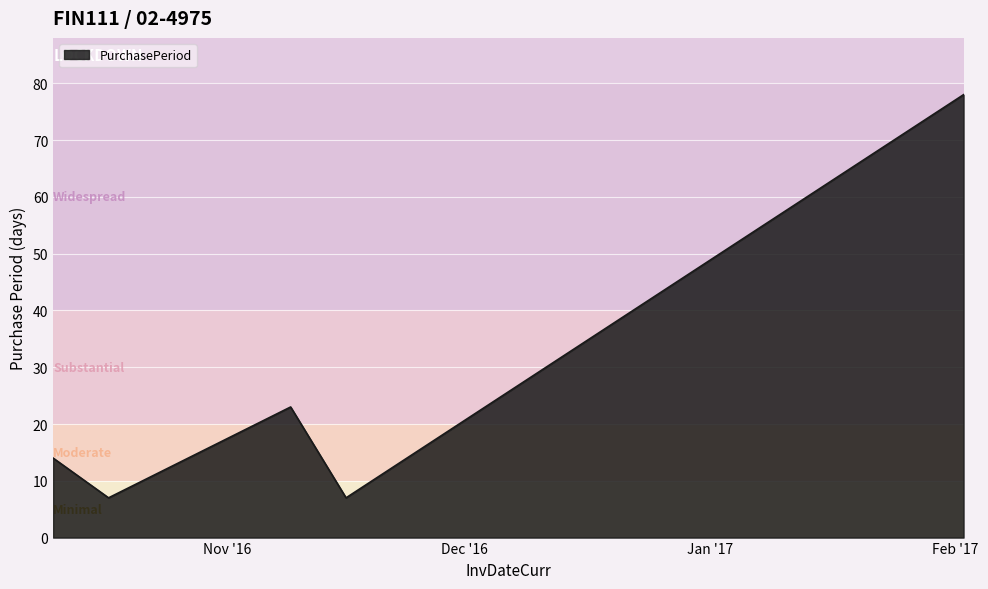

What is the average value?

26